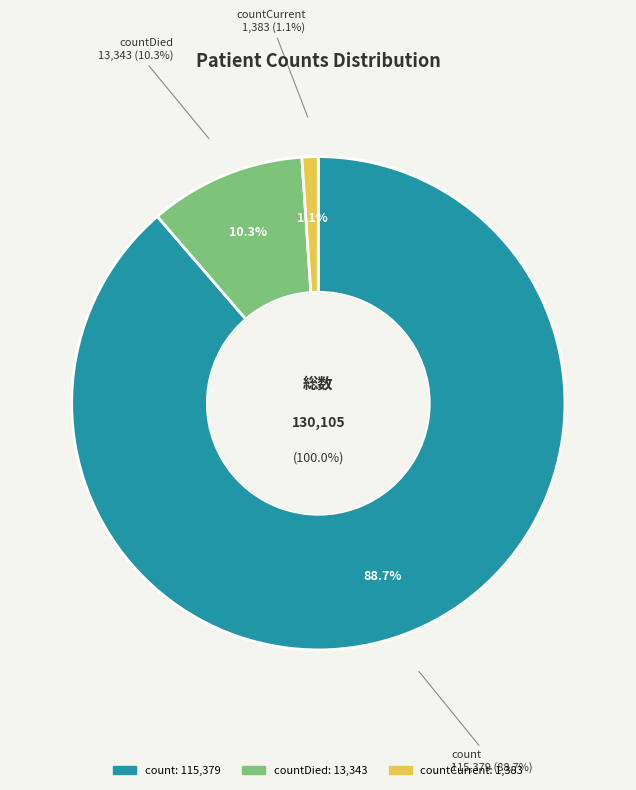

To the nearest percent, what is the difference between the count and countDied slice percentages?

78%